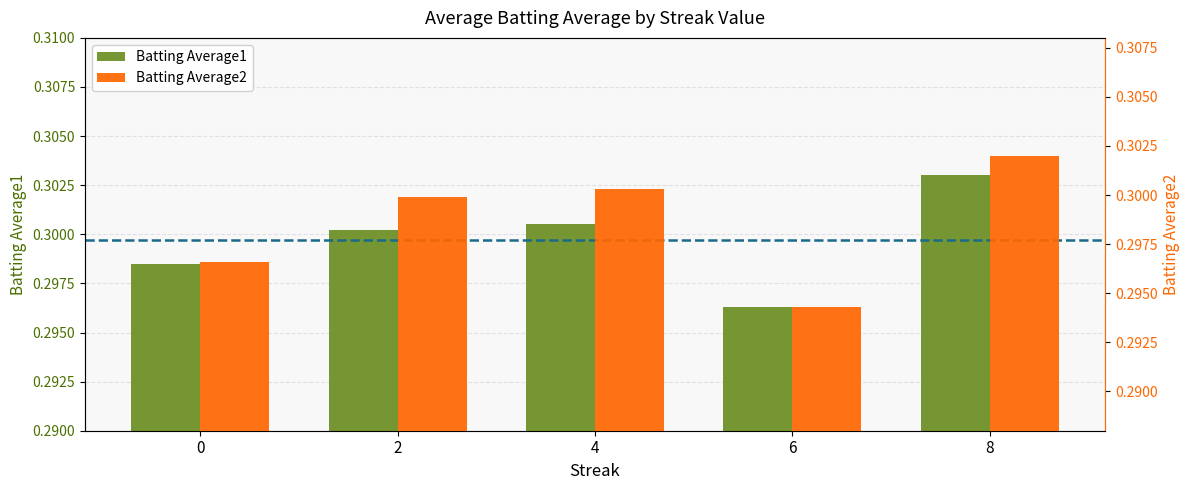

What is the minimum value for Batting Average2?

0.3